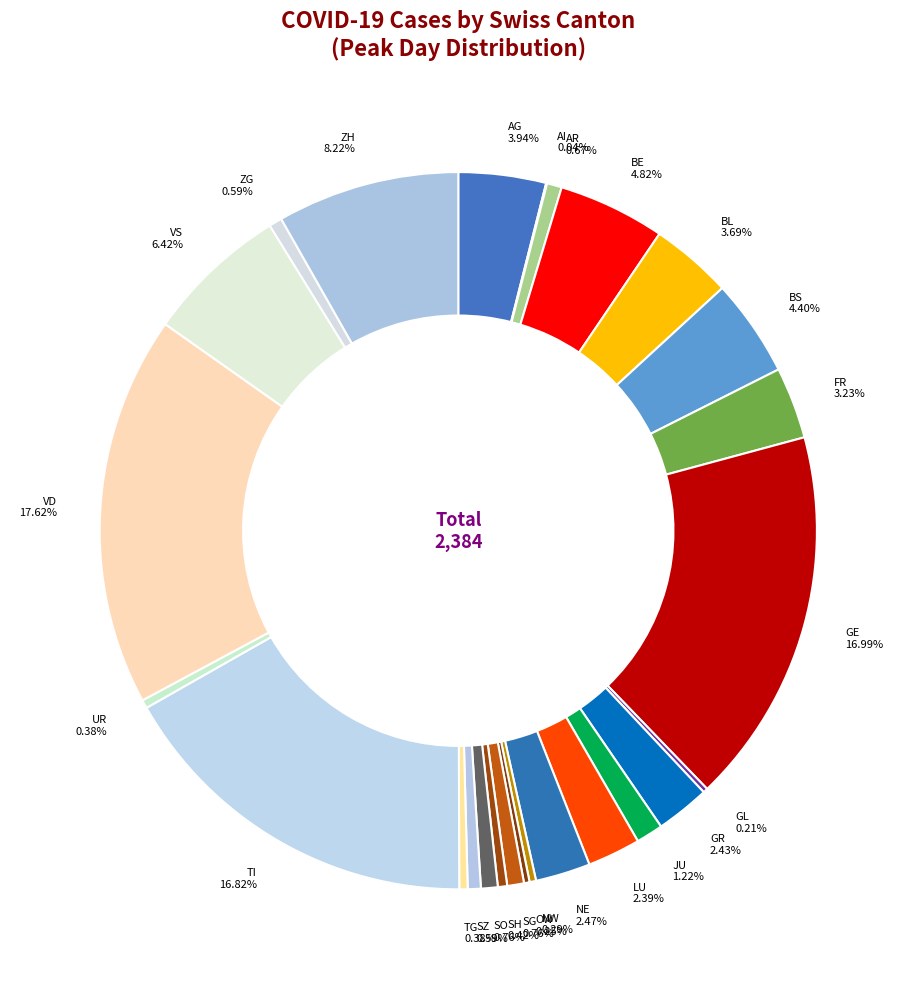

To the nearest percent, what is the combined percentage of UR and AR?

1%